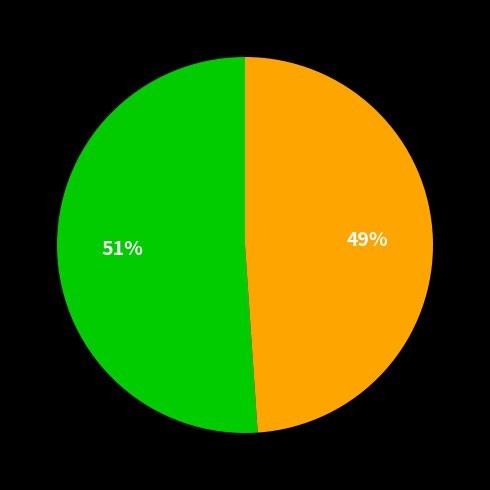

Count the number of slices in the pie.

2